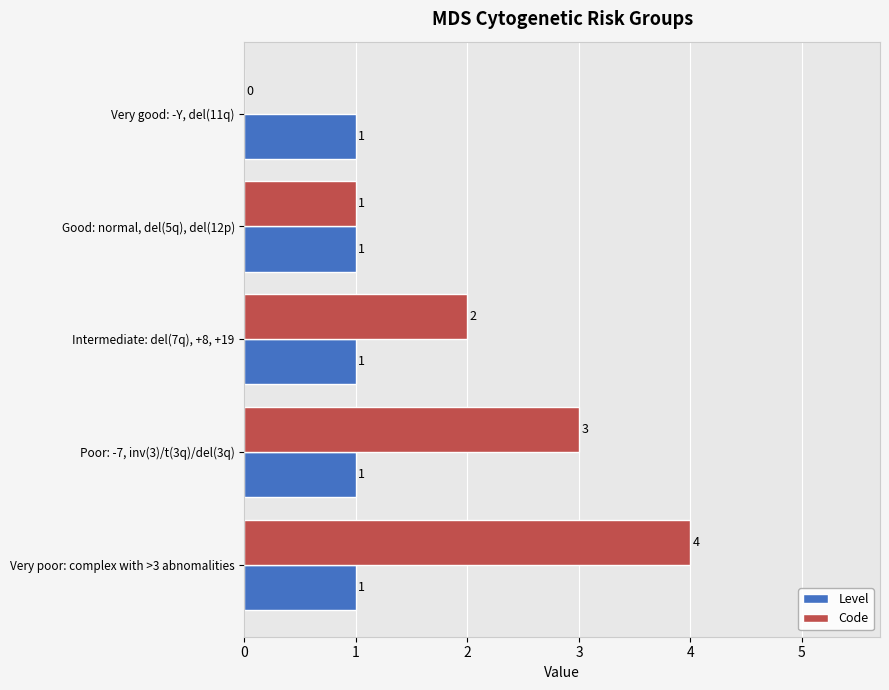

Which series changed the most between Poor: -7, inv(3)/t(3q)/del(3q) and Very poor: complex with >3 abnomalities?

Code